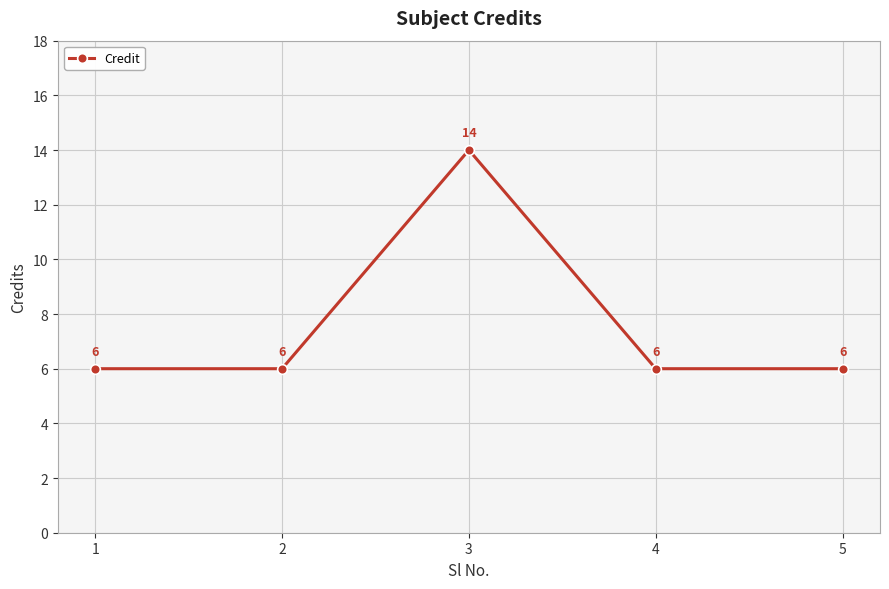

Read the value at 1.

6